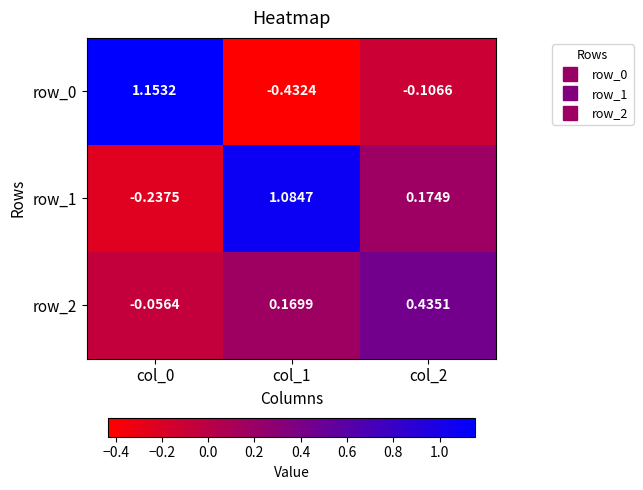

At which category is the sum across all series the highest?

col_0